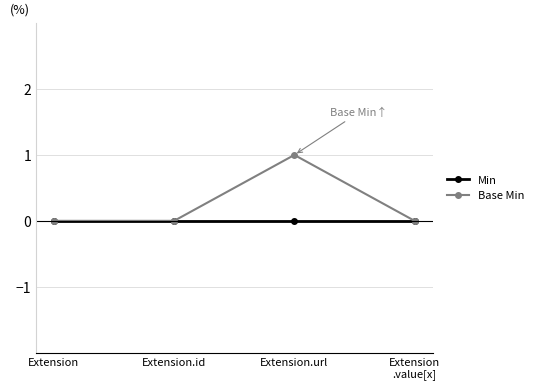

How many categories are shown in the chart?

4